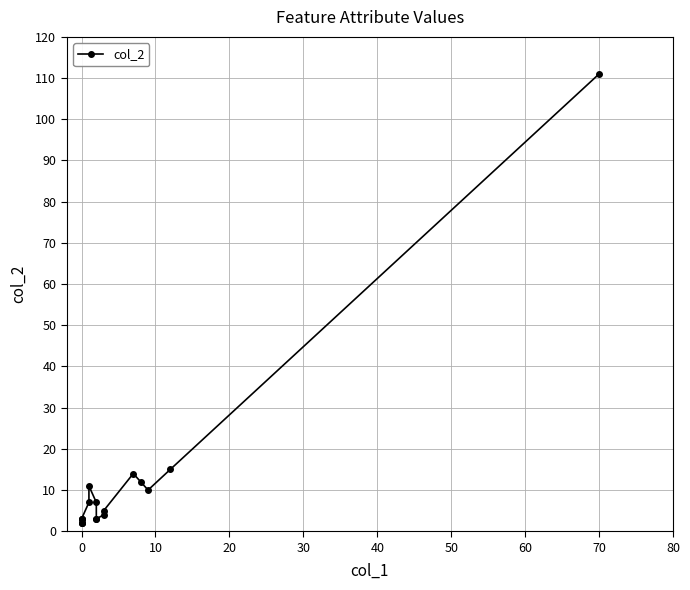

What is the difference between the second highest and second lowest values?

13